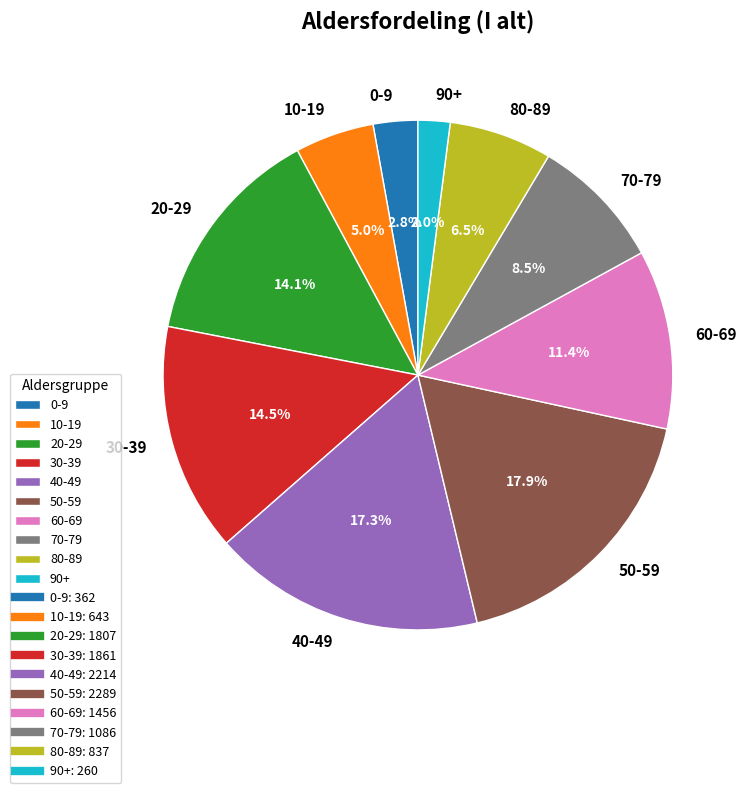

What is the largest slice in the pie chart?

50-59